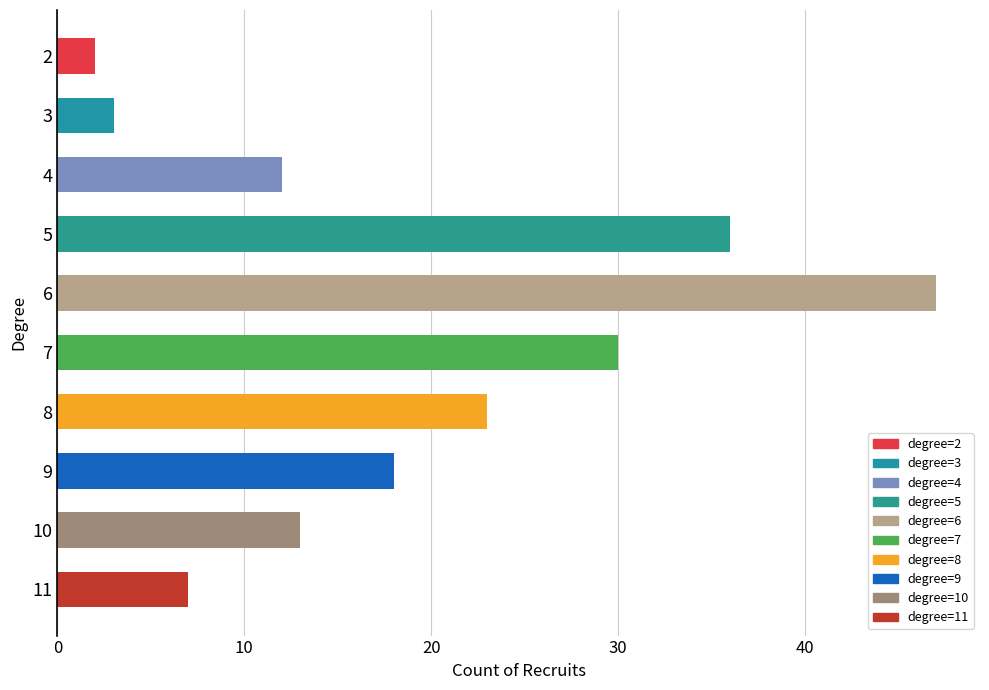

Count the number of categories in the chart.

10